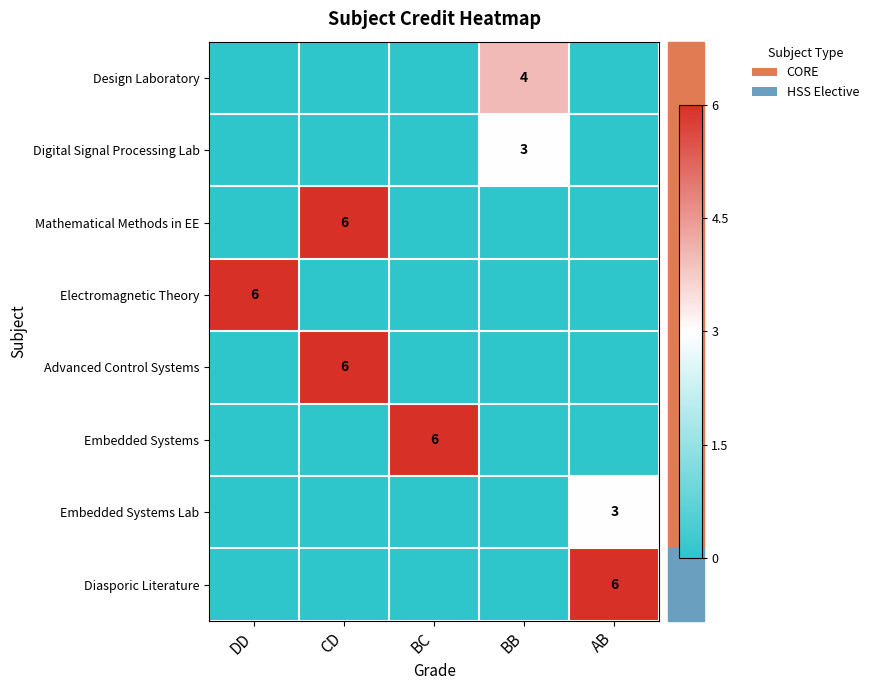

Which category has the highest value in the Embedded Systems series?

BC